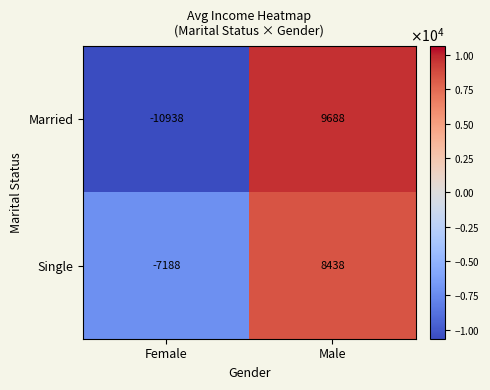

What is the average value of the Married series?

-625